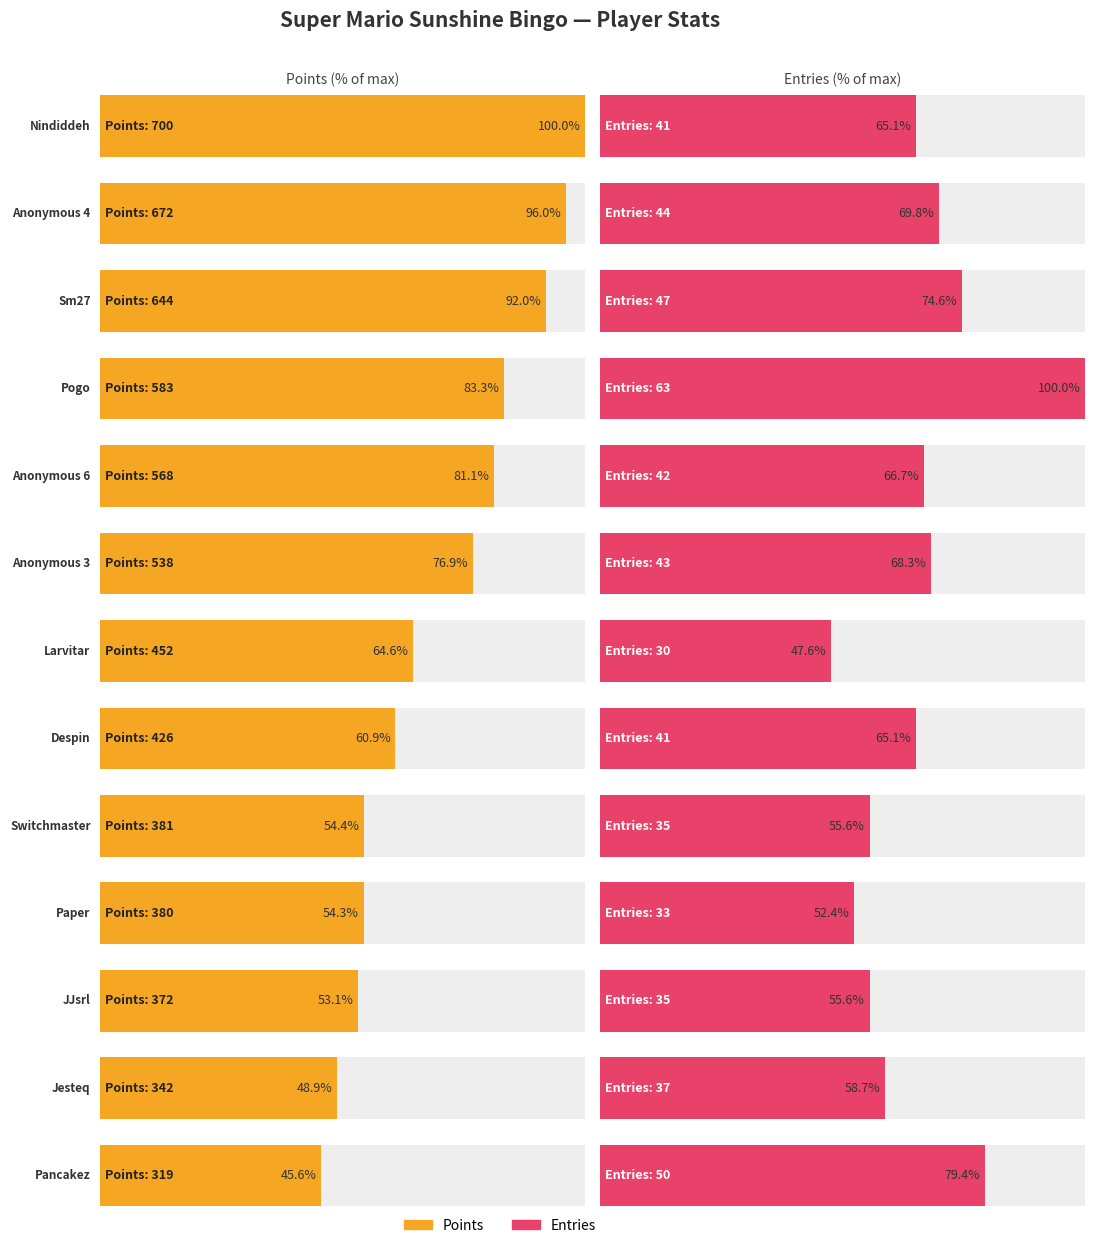

How many categories are shown in the chart?

13